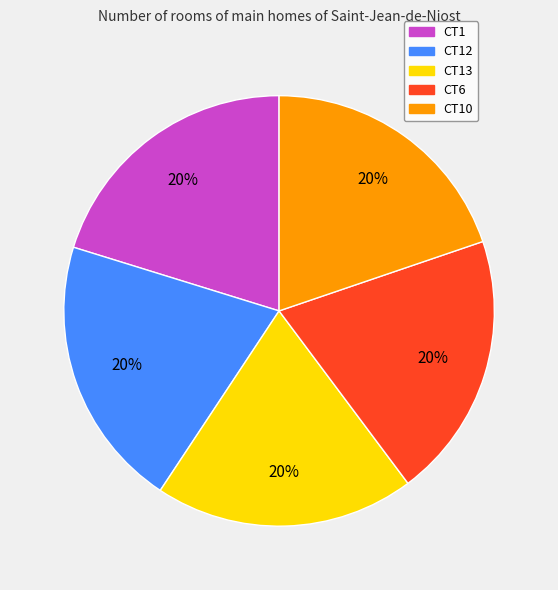

Is CT1 the majority of the pie?

No